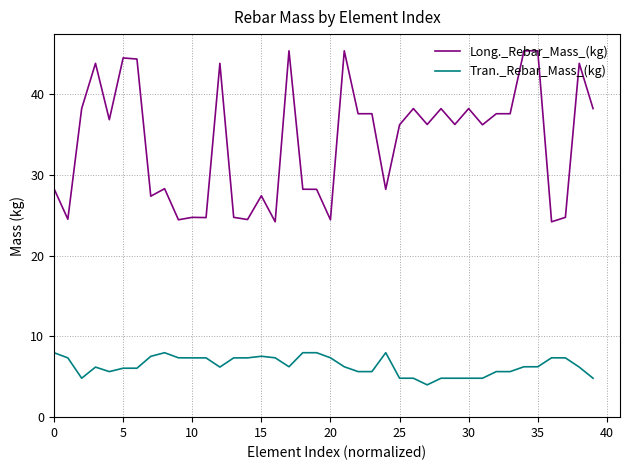

What is the average value of the Tran._Rebar_Mass_(kg) series?

6.4